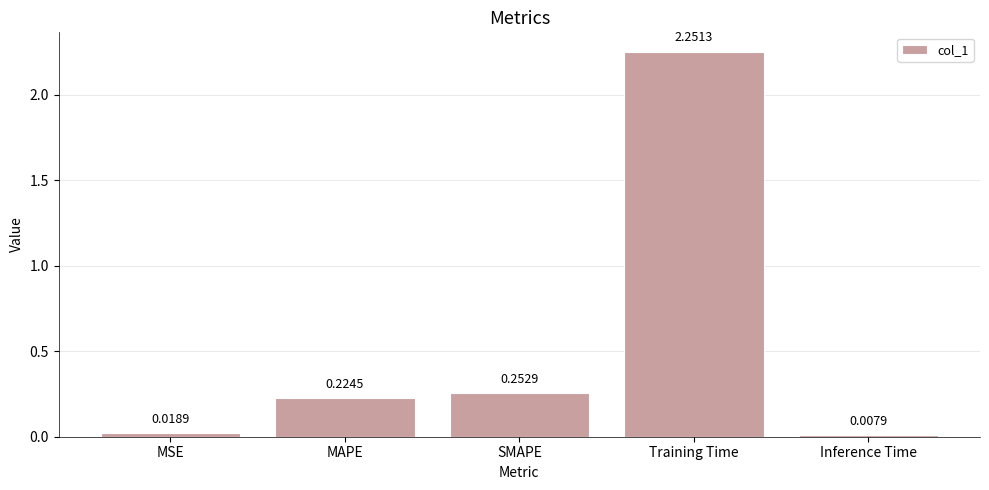

Which label corresponds to the smallest value in the chart?

Inference Time